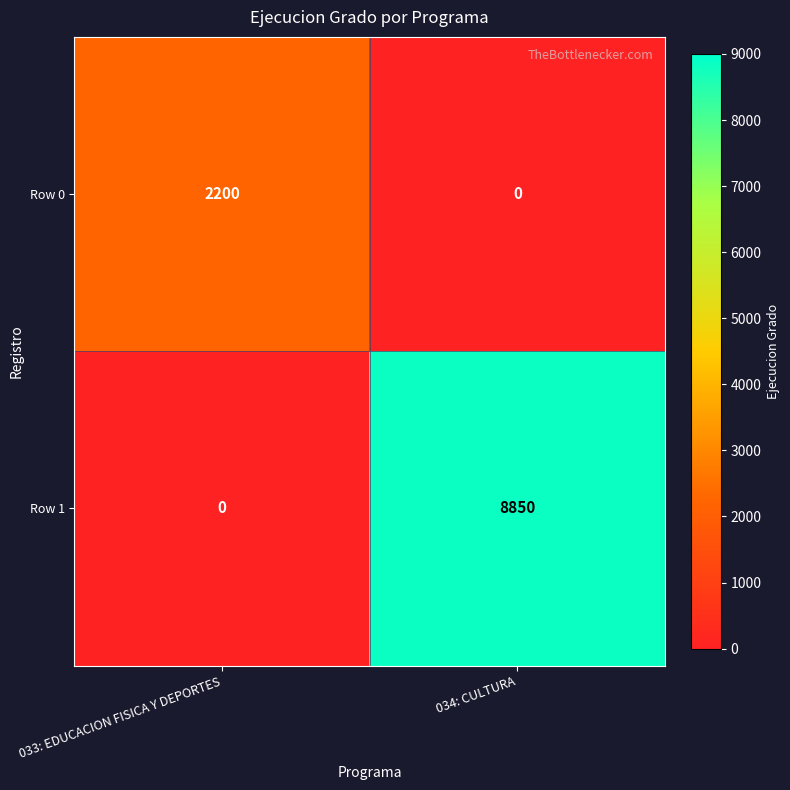

Rank the series by their average value, from lowest to highest.

Row 0, Row 1